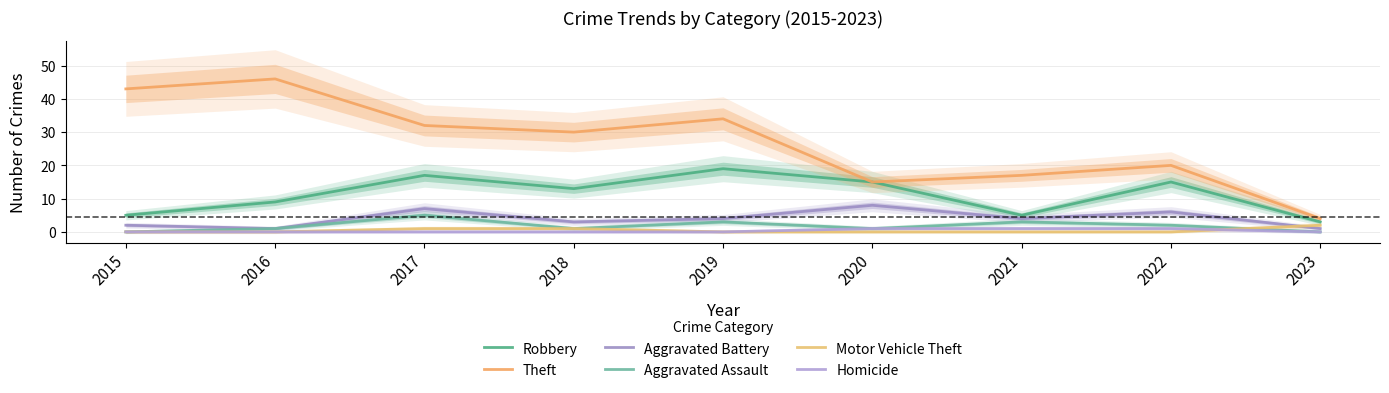

At which category does the chart reach its peak across all series?

2016